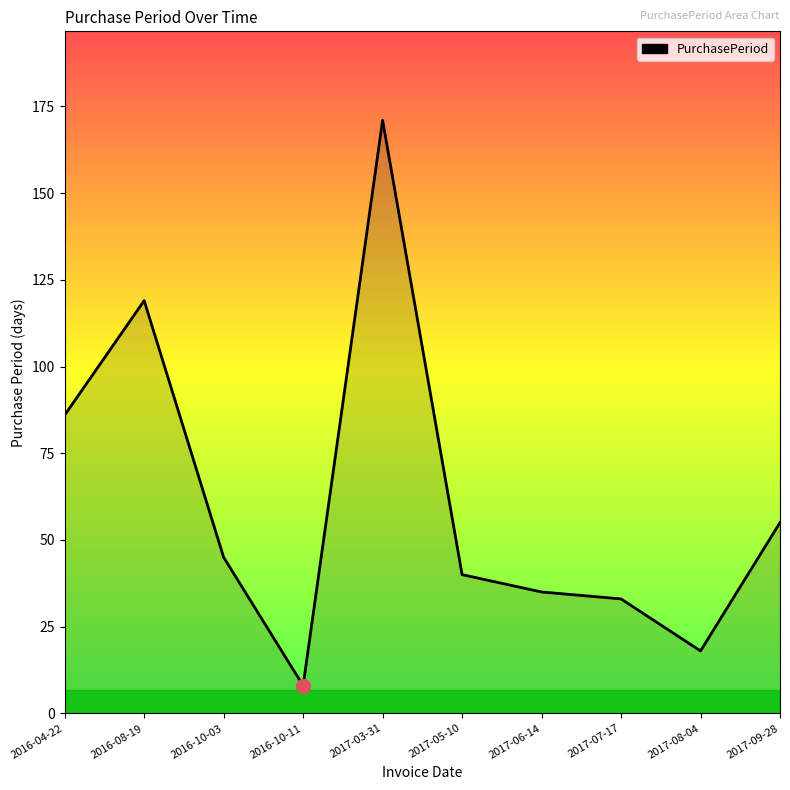

What is the sum of the values at 2016-08-19 and 2017-06-14?

154